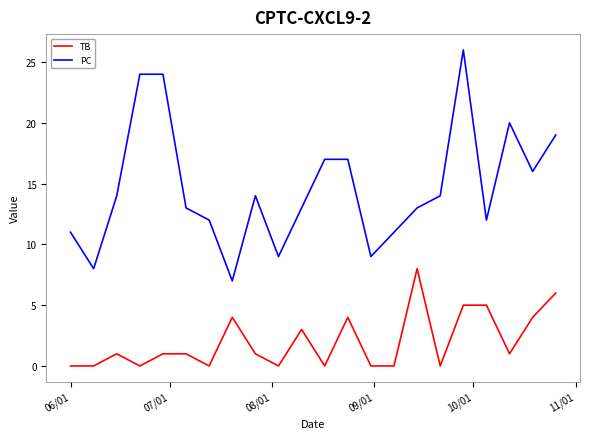

What is the average value of the PC series?

15